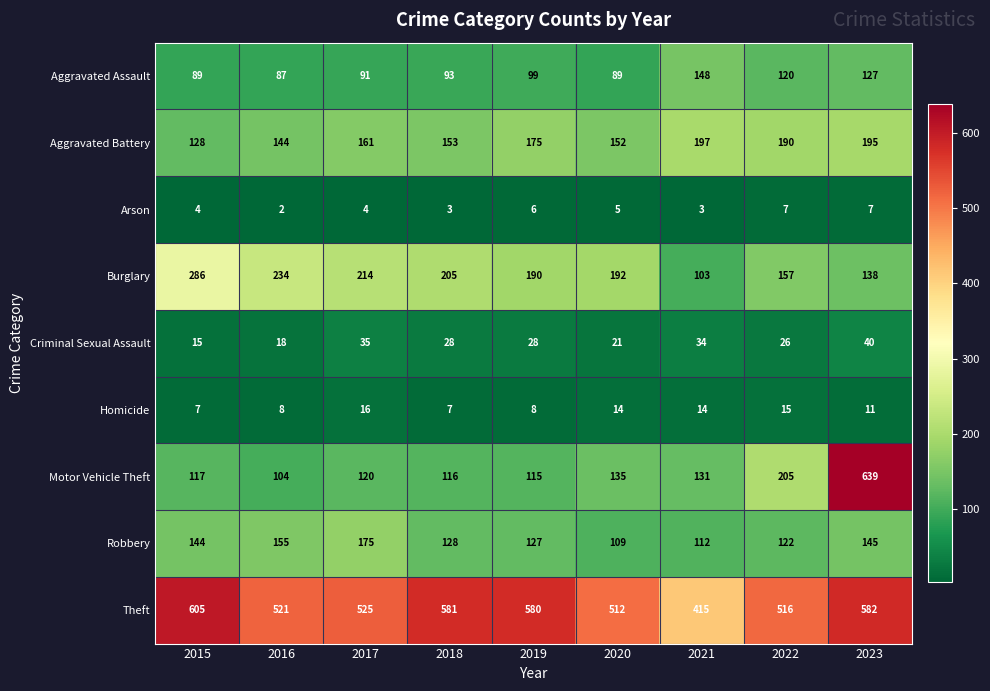

What is the minimum value shown in the chart?

2